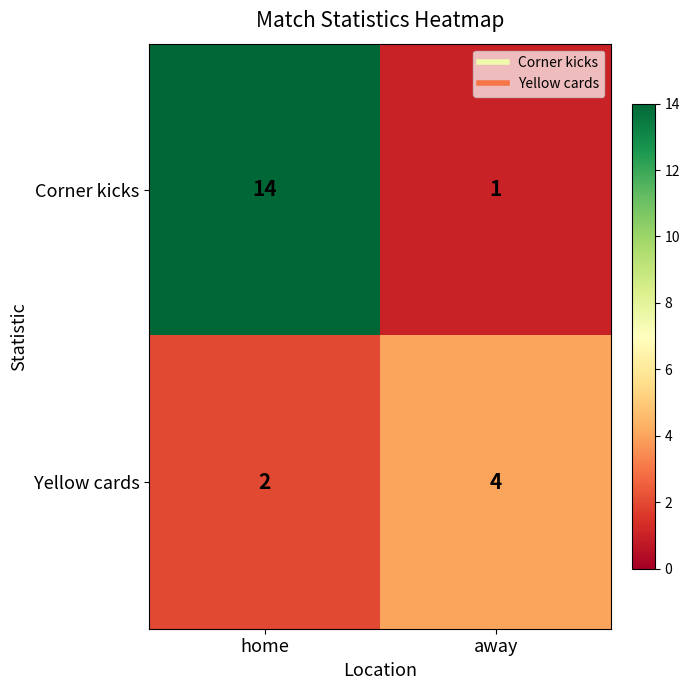

What is the average value of the Corner kicks series?

8